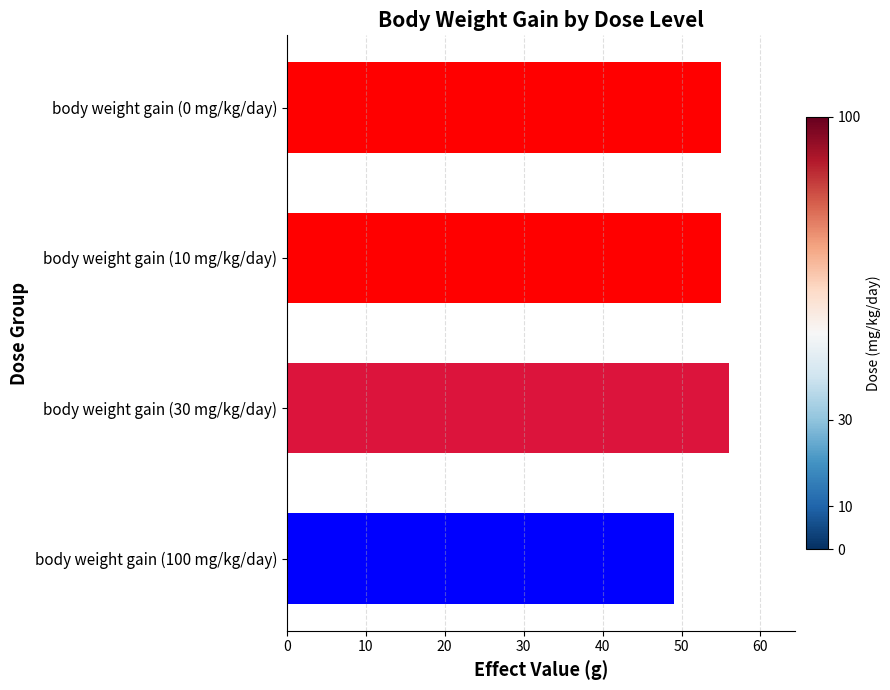

At which category does the chart reach its peak across all series?

body weight gain (30 mg/kg/day)